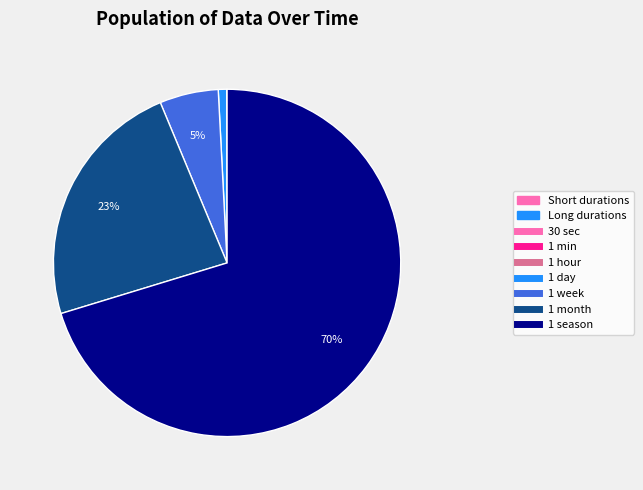

Is there any slice that represents more than half of the pie?

Yes